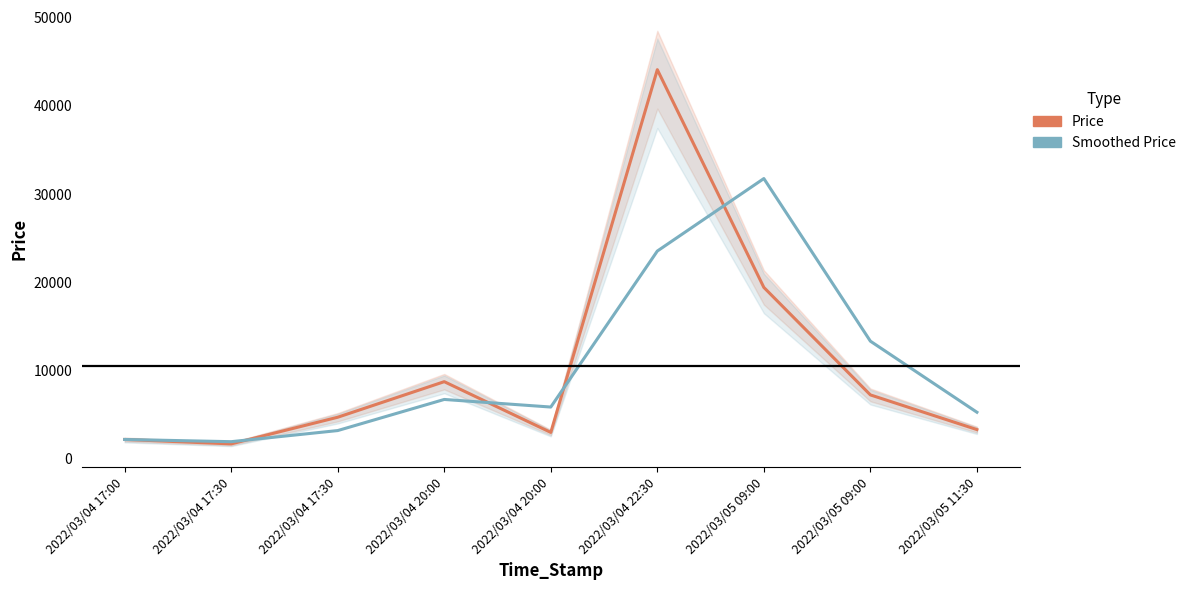

Where is Smoothed Price nearest to the value 16857?

2022/03/05 09:00